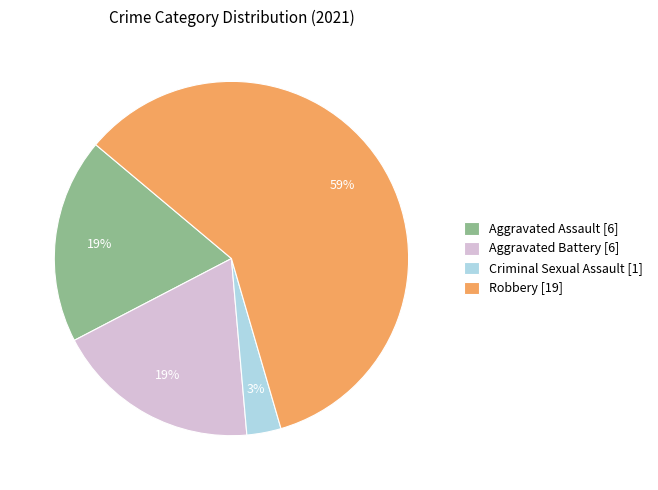

Is Aggravated Assault the majority of the pie?

No